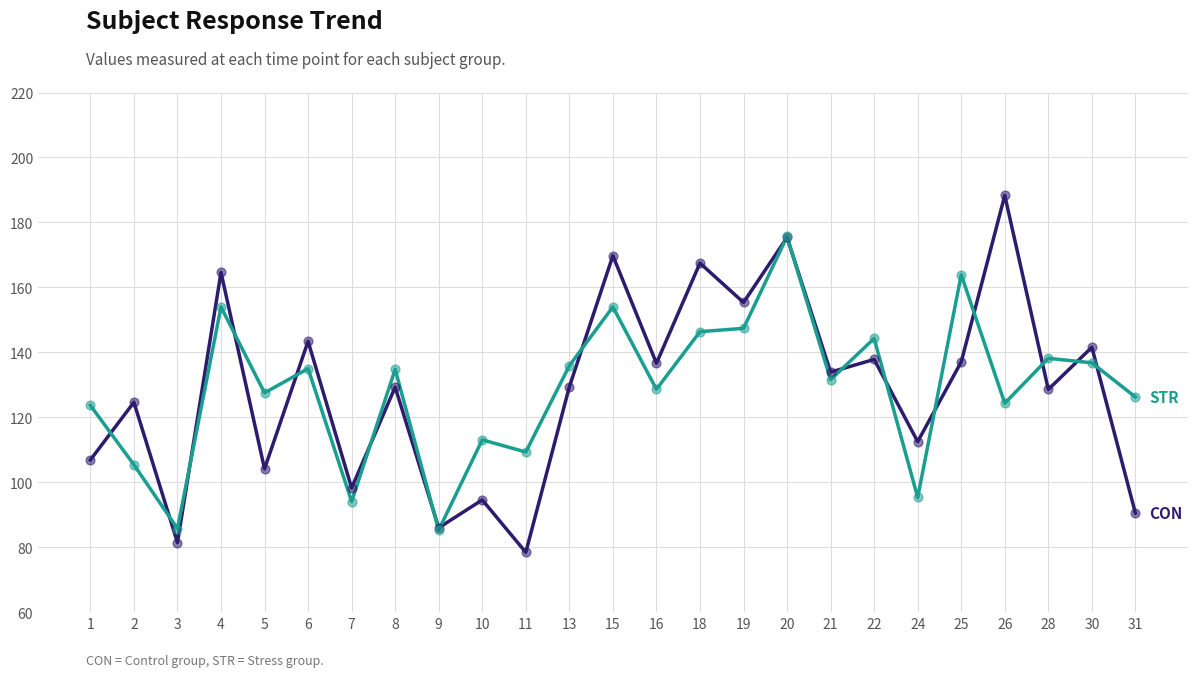

At which category is the sum across all series the highest?

20